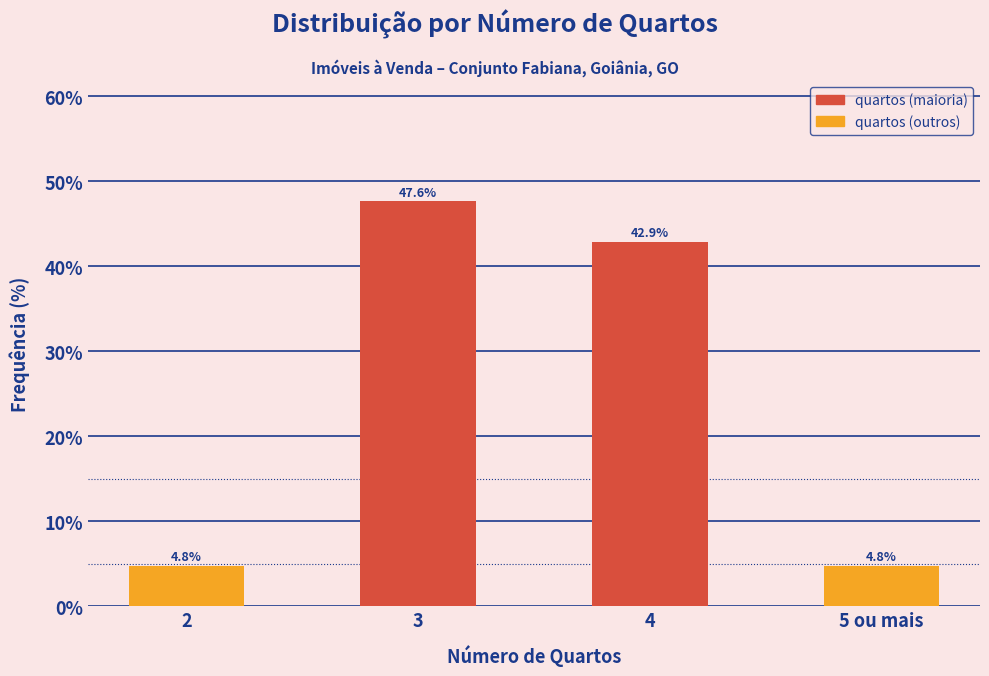

Reading right to left, extract all data points from this chart.

5 ou mais=4.8	4=42.9	3=47.6	2=4.8